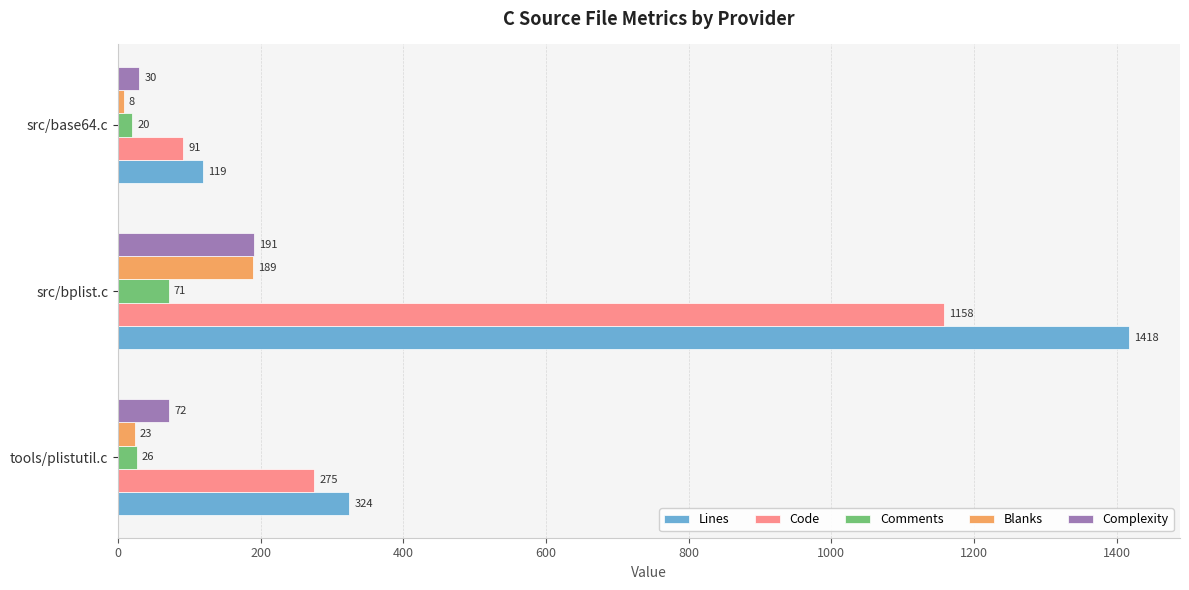

Count the Lines values in the range 119 to 1418.

3